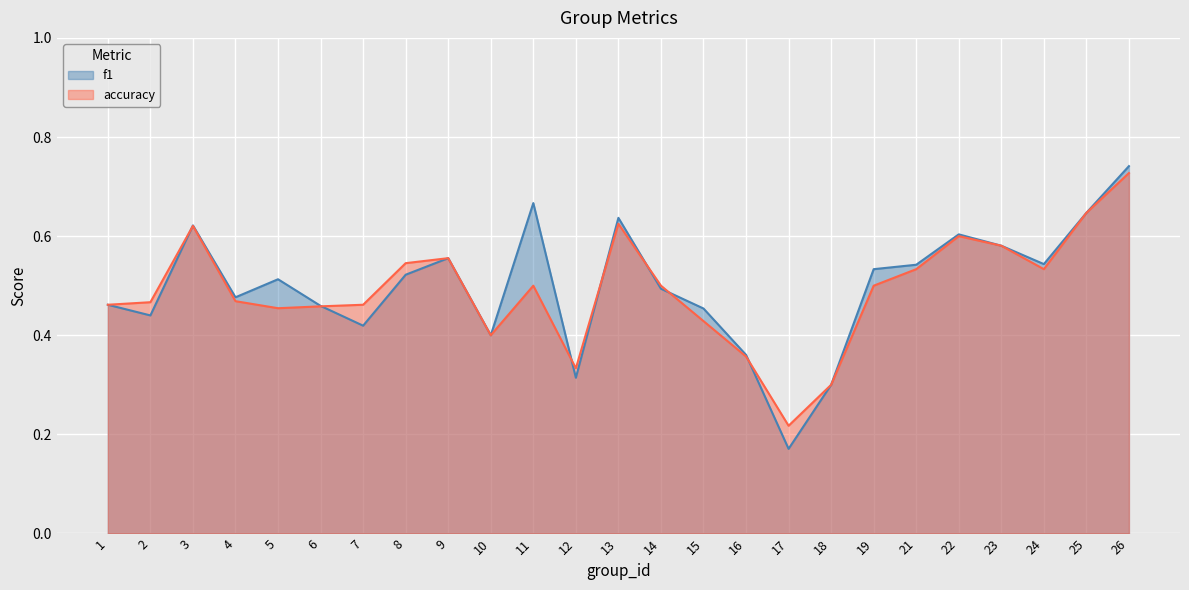

Where is the first local minimum for accuracy?

5